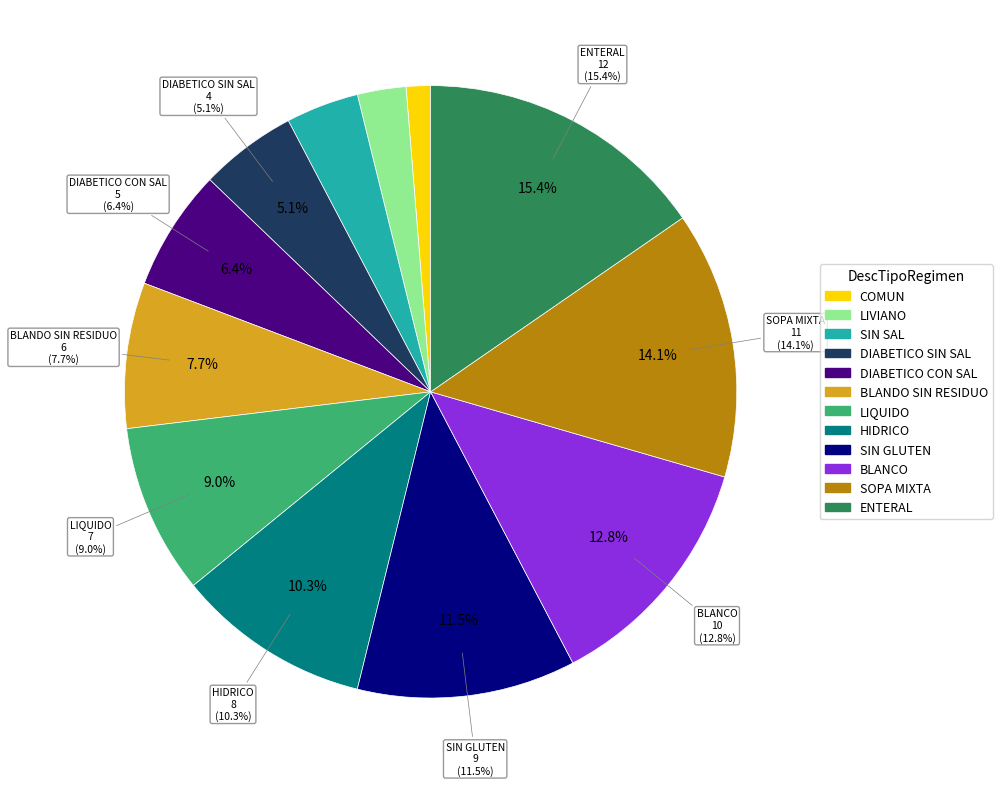

Does any single category account for the majority?

No